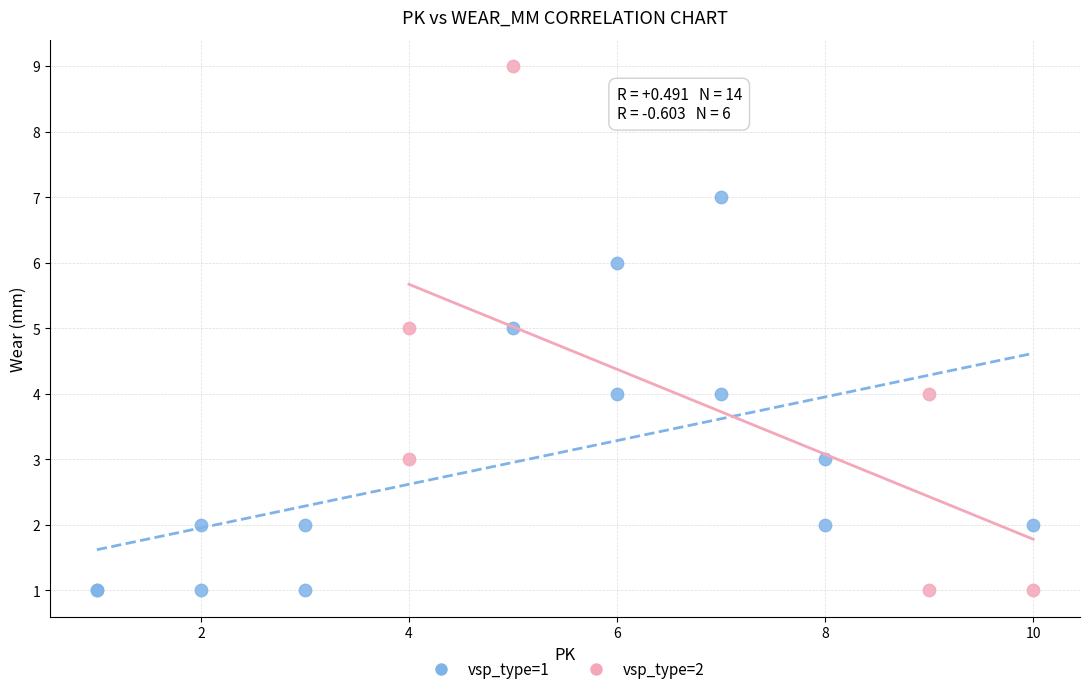

Which series has the widest spread of Y values?

vsp_type=2